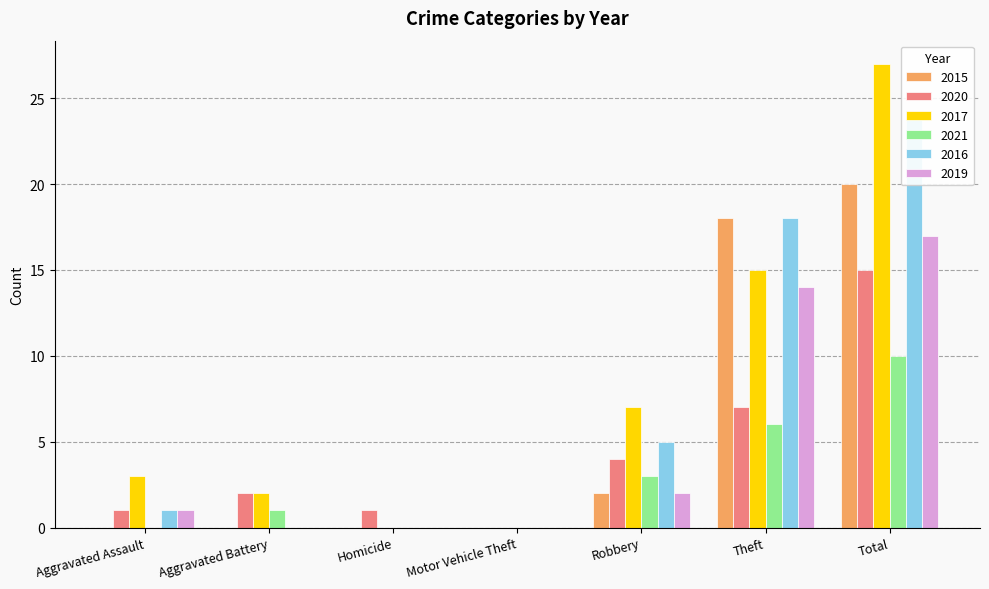

Is it true that 2017 equals 15 at Total?

False